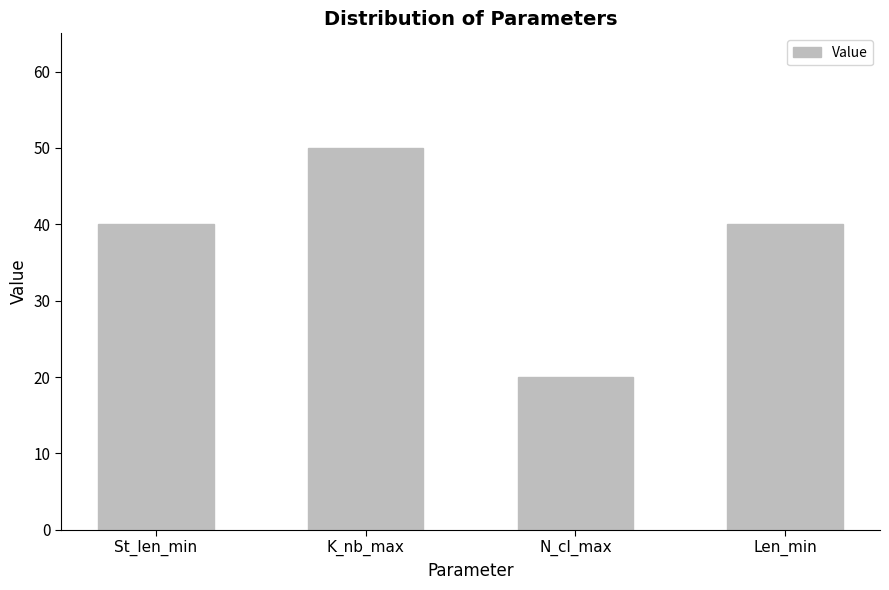

The value at St_len_min is 40. True or false?

True